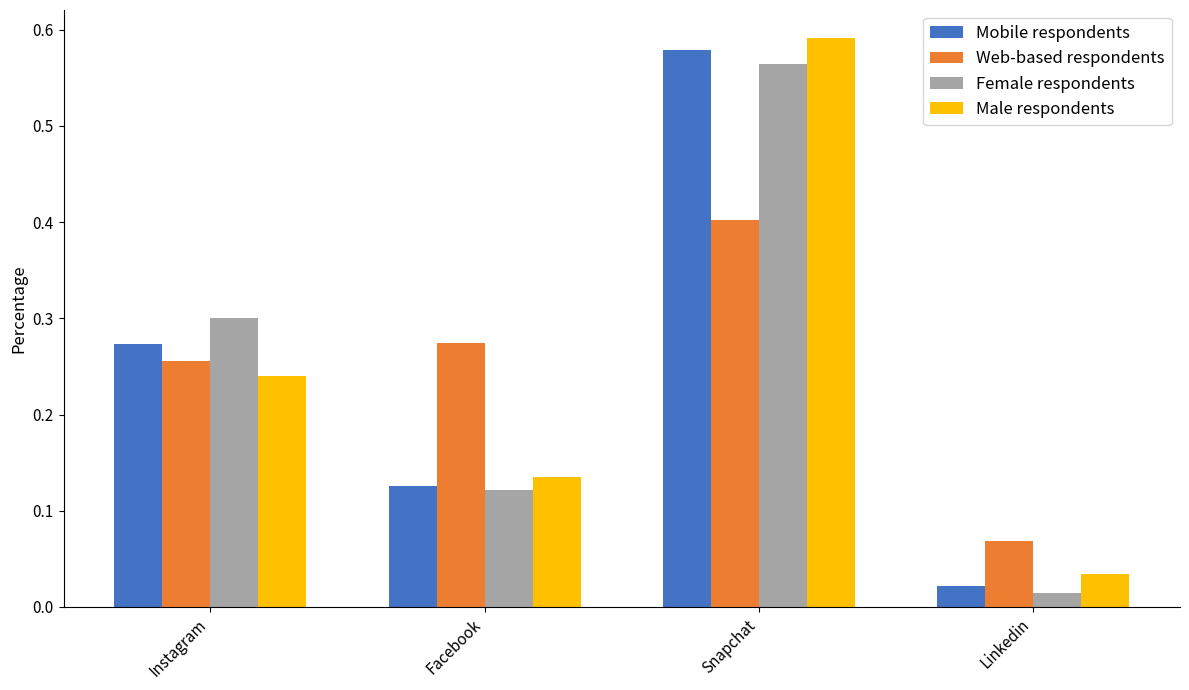

List the series in order of their peak value, highest first.

Male respondents, Mobile respondents, Female respondents, Web-based respondents